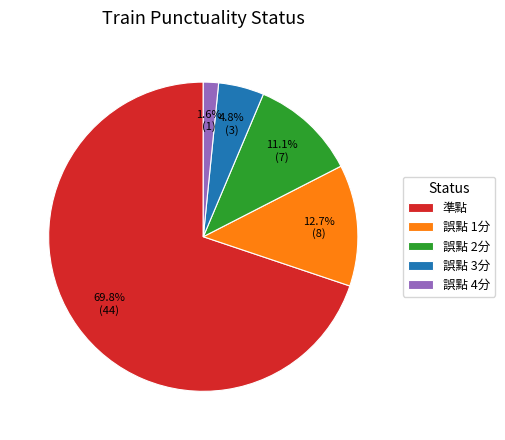

How many slices are in this pie chart?

5